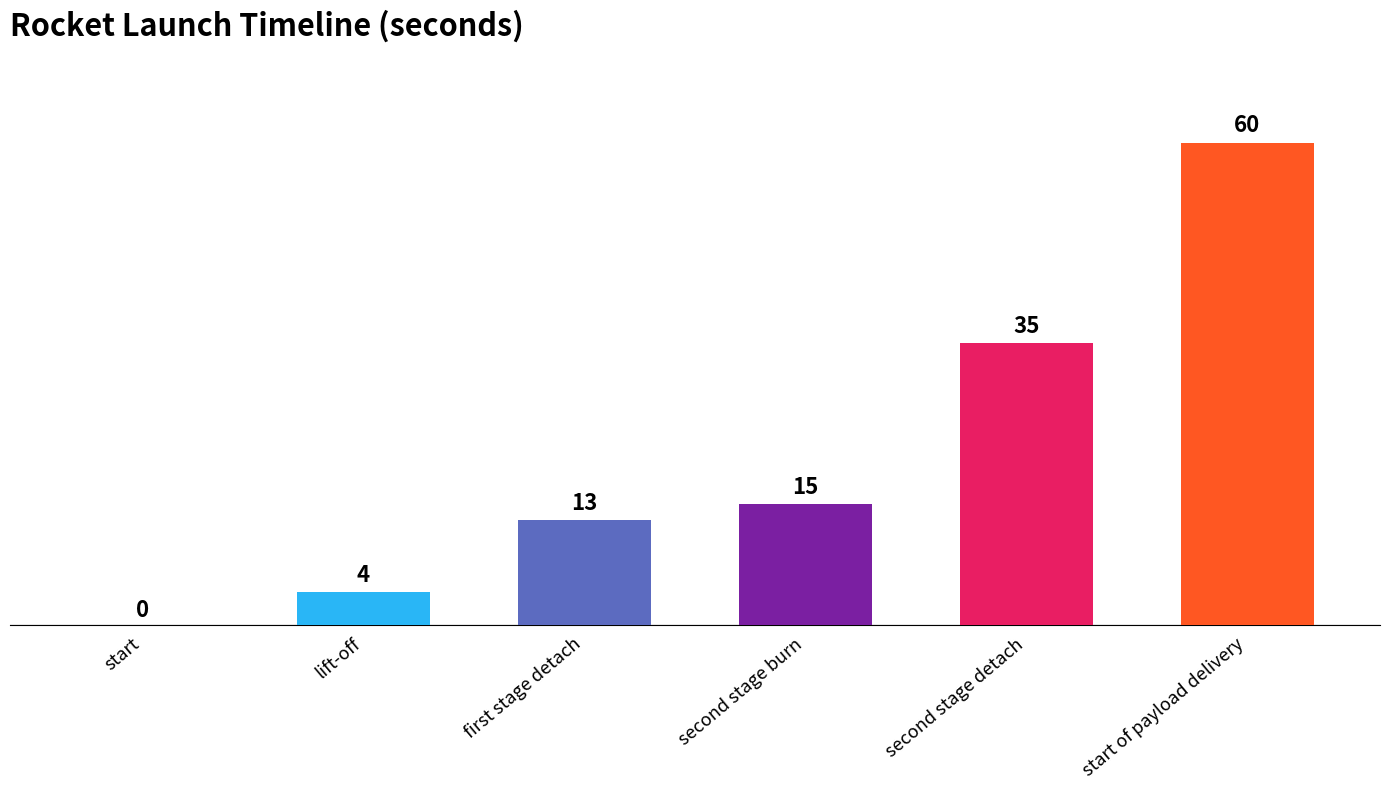

Reading right to left, extract all data points from this chart.

60	35	15	13	4	0